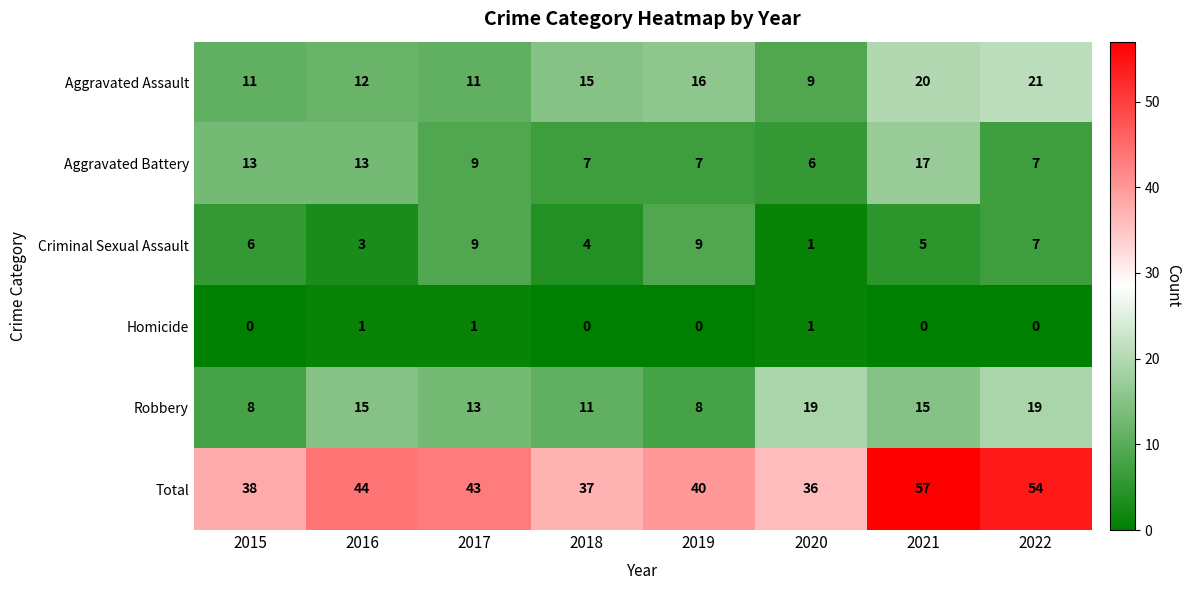

True or false: Criminal Sexual Assault has a value of 6 at 2015.

True